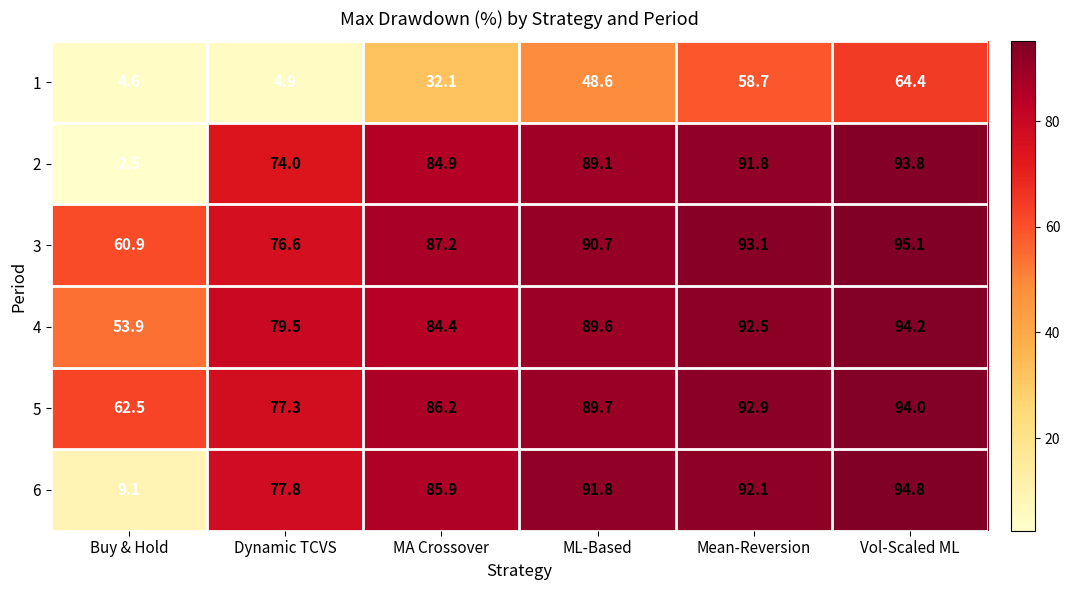

What is the maximum value shown in the chart?

95.1